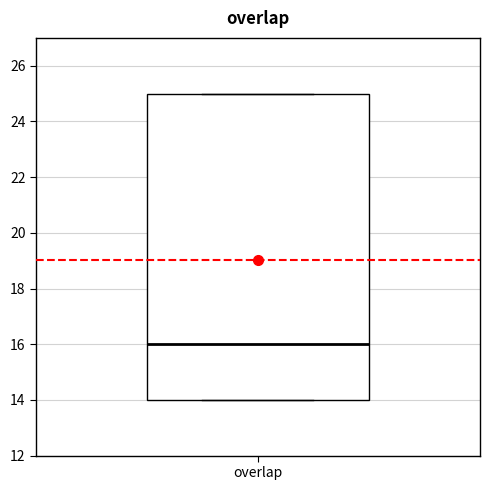

Where is the lower edge of the box for overlap on the y-axis? The values are not printed on the chart, so give them approximately, as read against the axis.

14